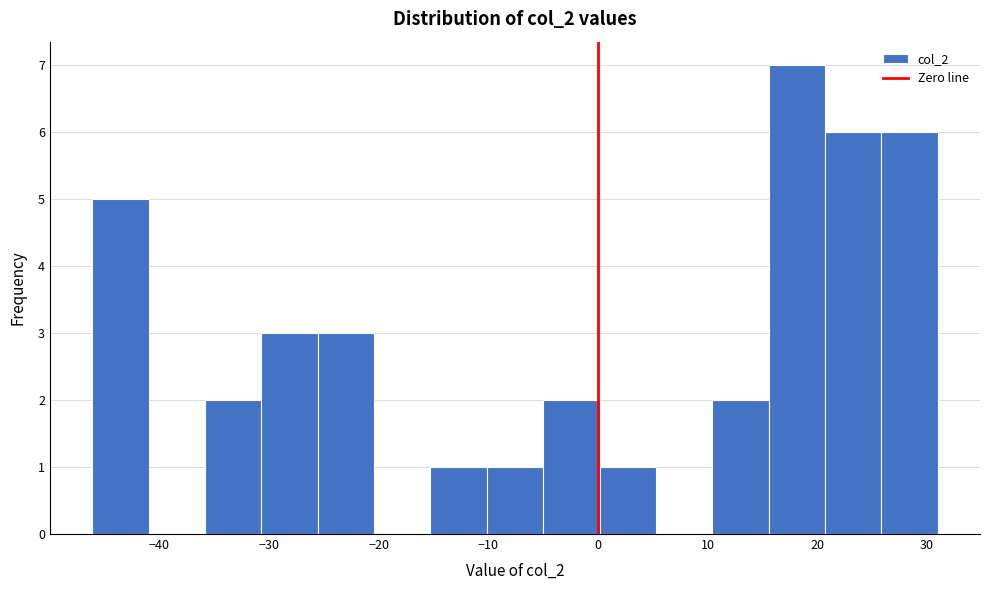

Reading left to right, list every bar in this chart as the range it spans on the x-axis followed by its height. Neither the bar edges nor the heights are printed on the chart, so give them approximately, as read against the axes.

-46 to -41: 5
-41 to -36: 0
-36 to -31: 2
-31 to -26: 3
-26 to -20: 3
-20 to -15: 0
-15 to -10: 1
-10 to -5: 1
-5 to 0: 2
0 to 5: 1
5 to 10: 0
10 to 16: 2
16 to 21: 7
21 to 26: 6
26 to 31: 6